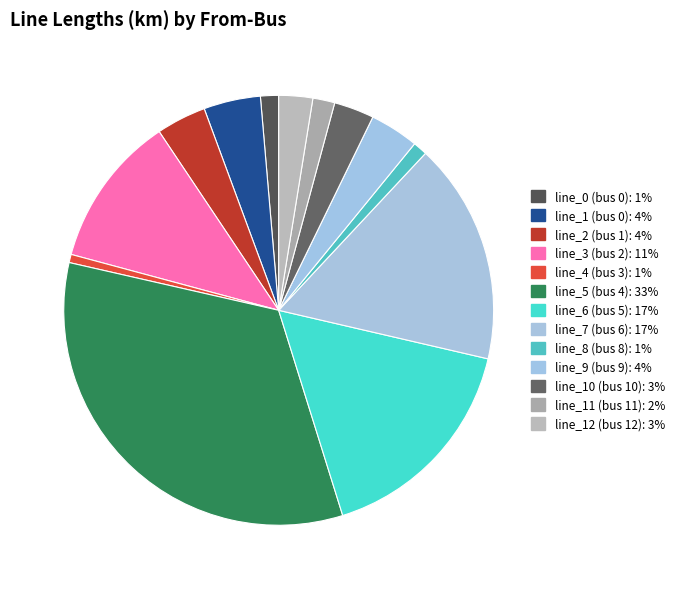

Do line_7 (bus 6) and line_2 (bus 1) together represent more than half of the pie?

No